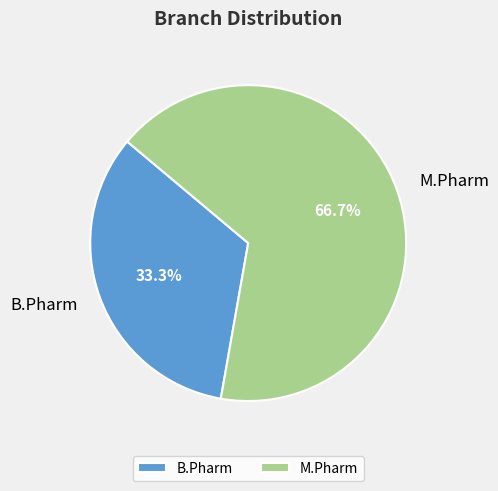

Between M.Pharm and B.Pharm, which is larger?

M.Pharm